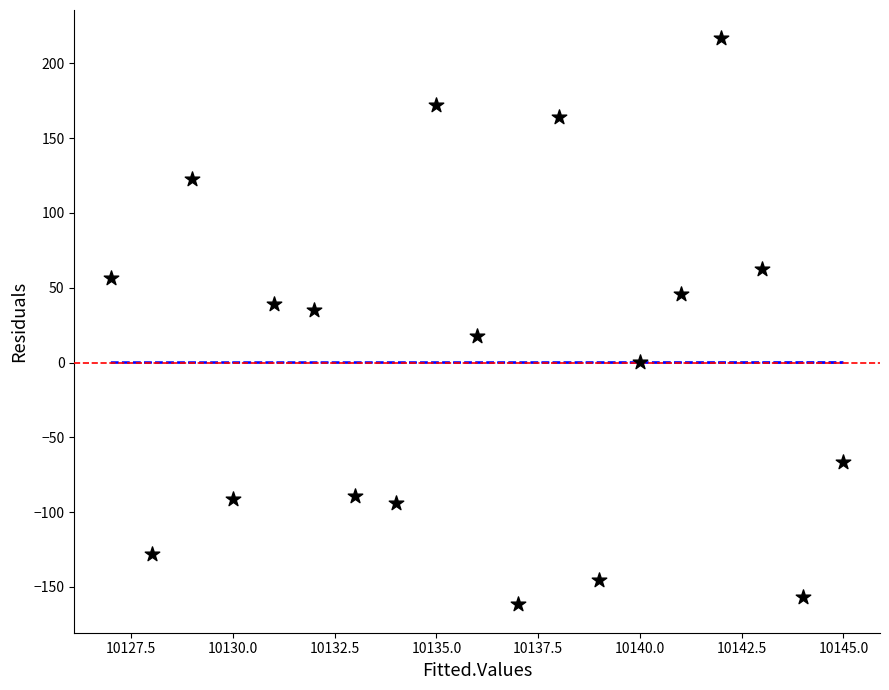

What is the range of Y values (max minus min)?

378.4